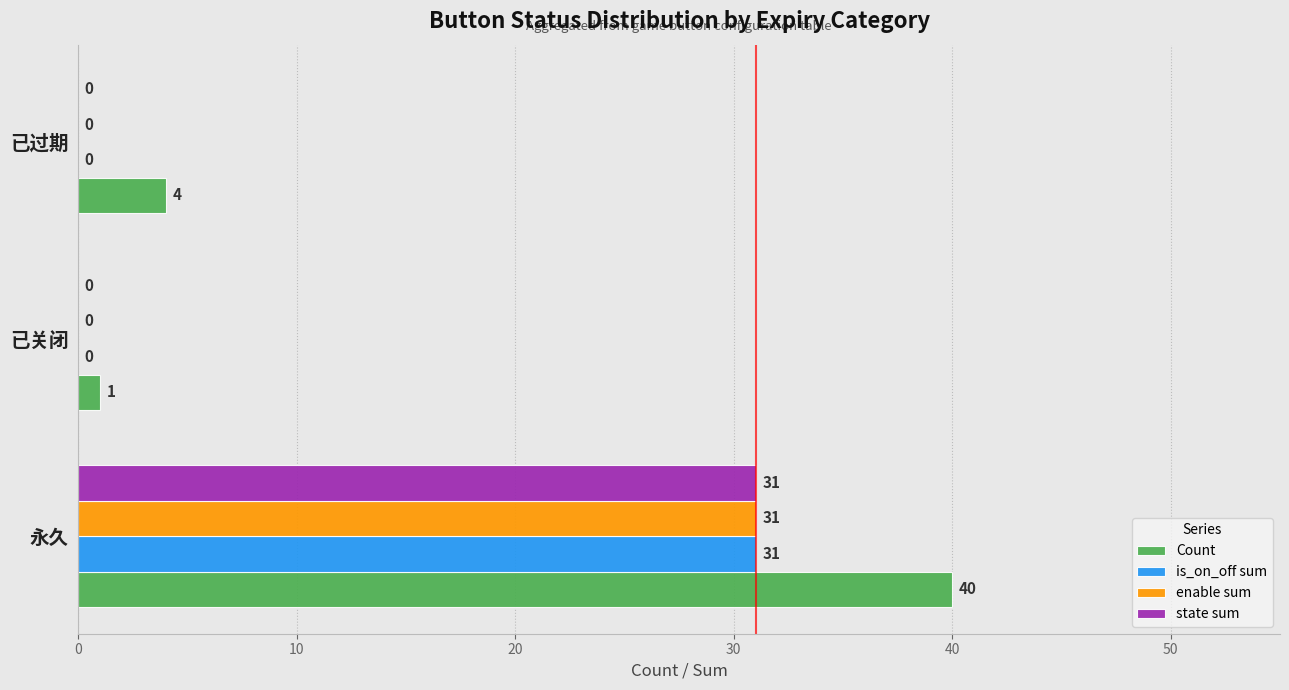

How many distinct data groups are displayed?

4